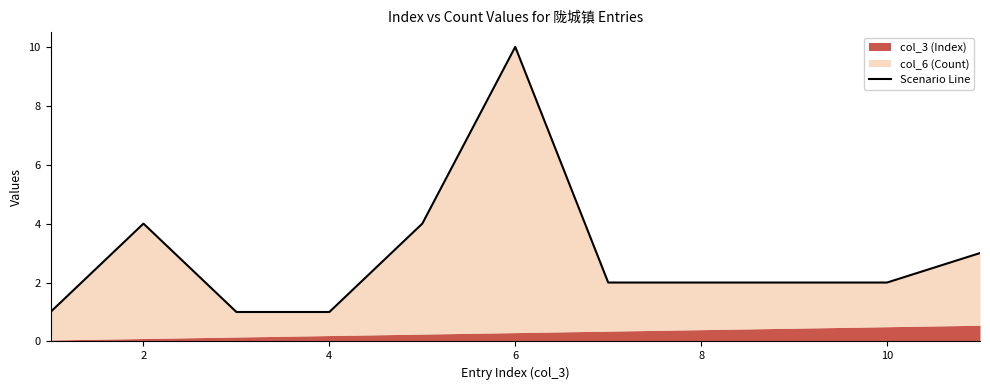

How many interior local peaks (higher than both neighbors) does the data have?

2